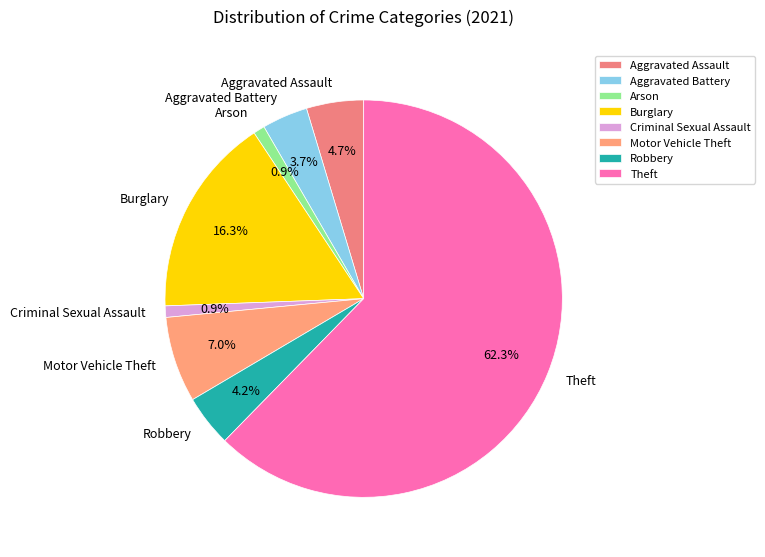

The Criminal Sexual Assault slice represents 1% of the pie. True or false?

True